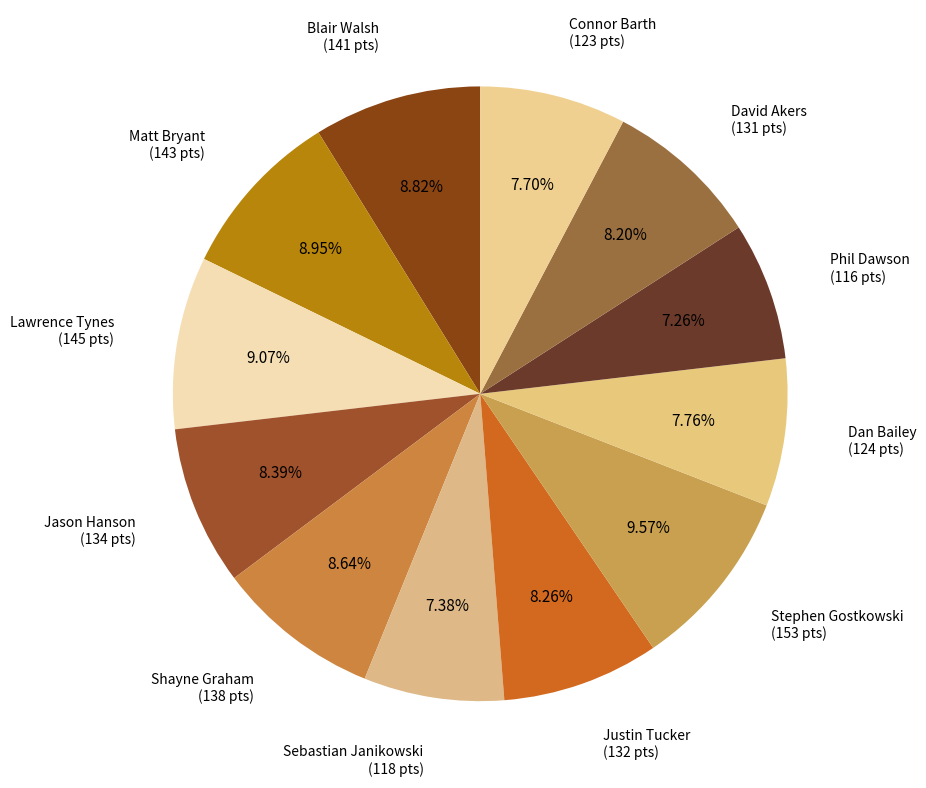

How many segments does this pie chart have?

12